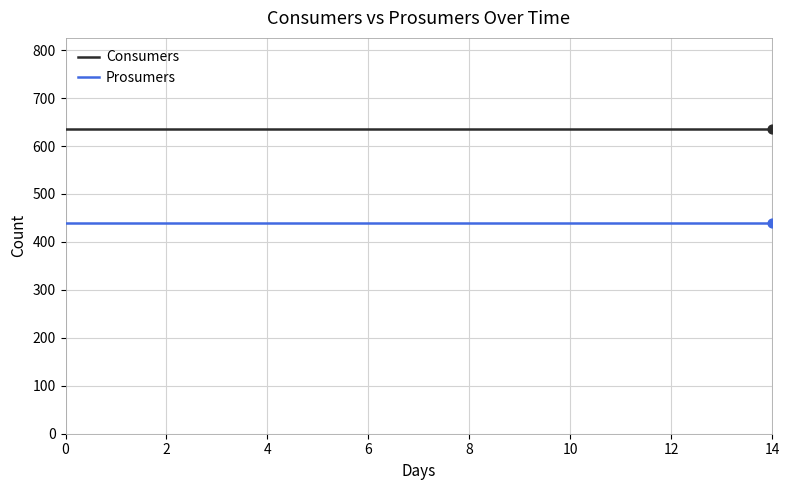

List the series in order of their overall mean, lowest first.

Prosumers, Consumers